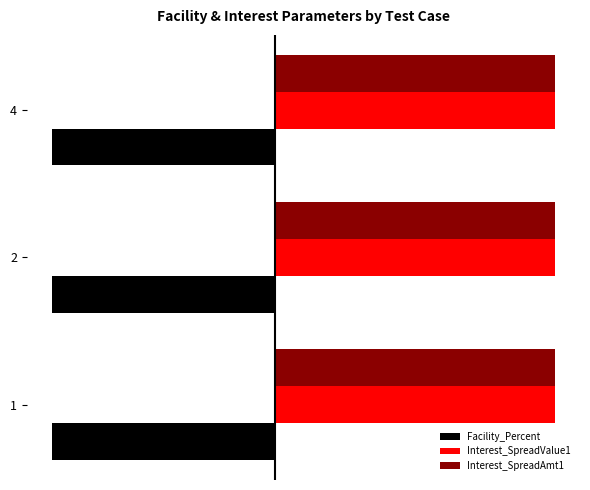

What are all the series names shown in the legend?

Facility_Percent, Interest_SpreadValue1, Interest_SpreadAmt1